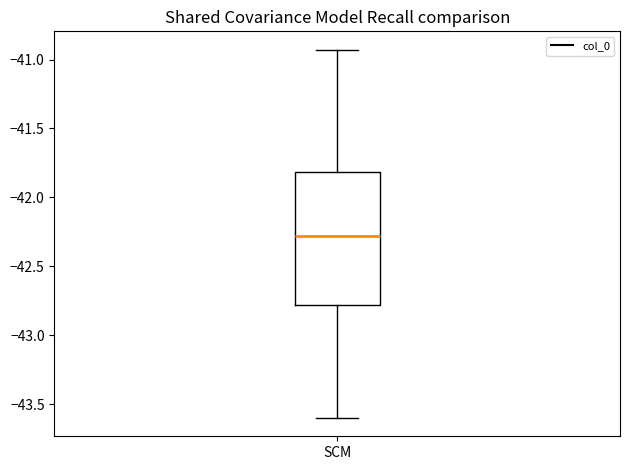

Transcribe this box plot: give where the median line is, the range the box spans, and where the two whiskers end, as read against the y-axis. The values are not printed on the chart, so give them approximately, as read against the axis.

median -42.30, box -42.80 to -41.80, whiskers -43.60 to -40.95